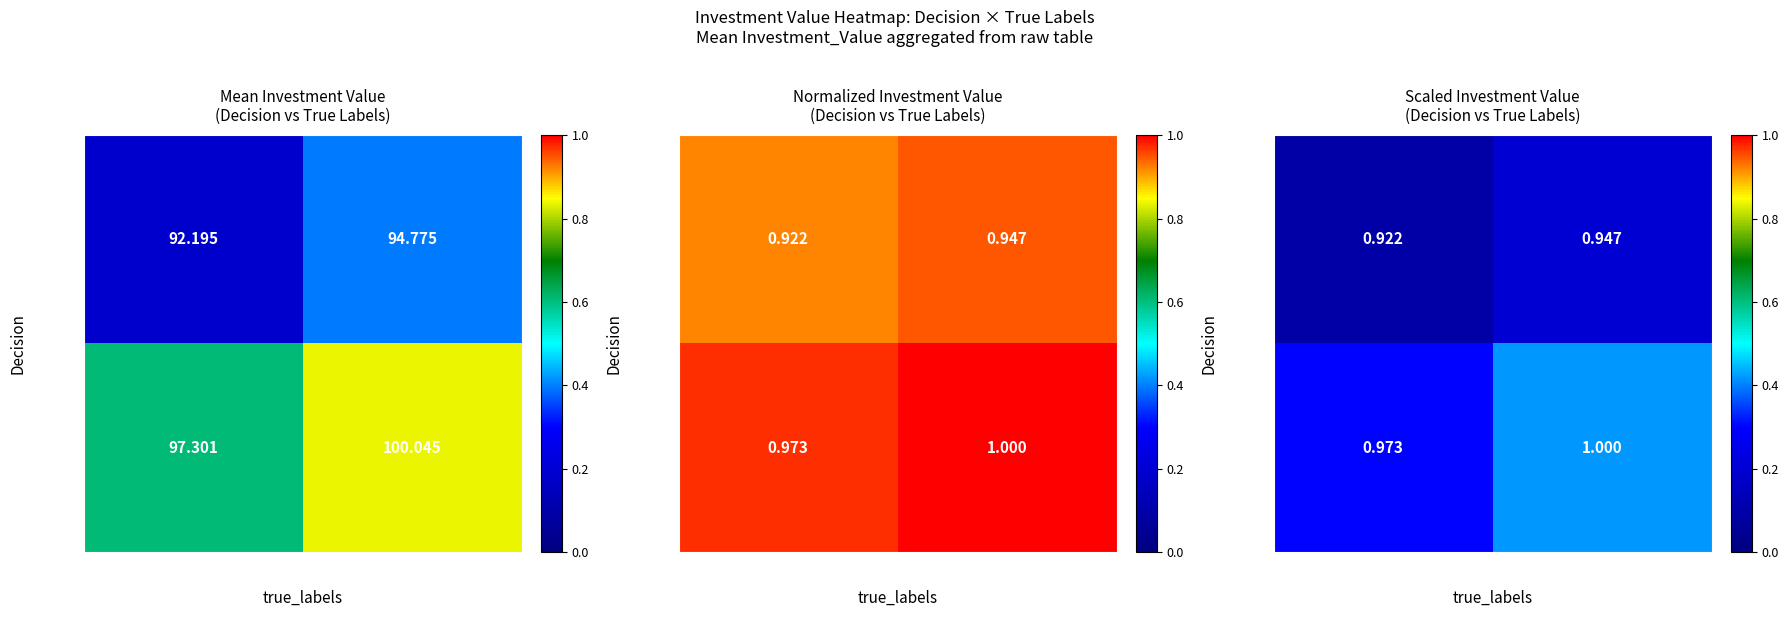

What is the sum of all qqq values?

0.7